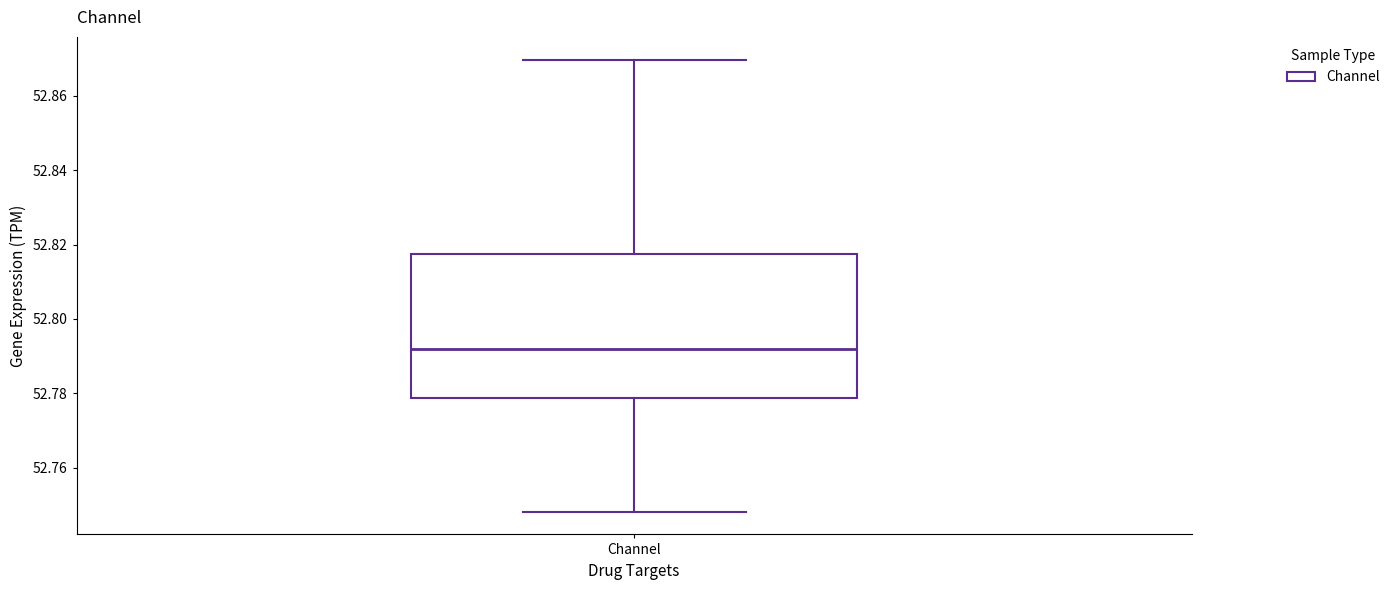

Where does the median line of the box for Channel sit on the y-axis? The values are not printed on the chart, so give them approximately, as read against the axis.

52.792